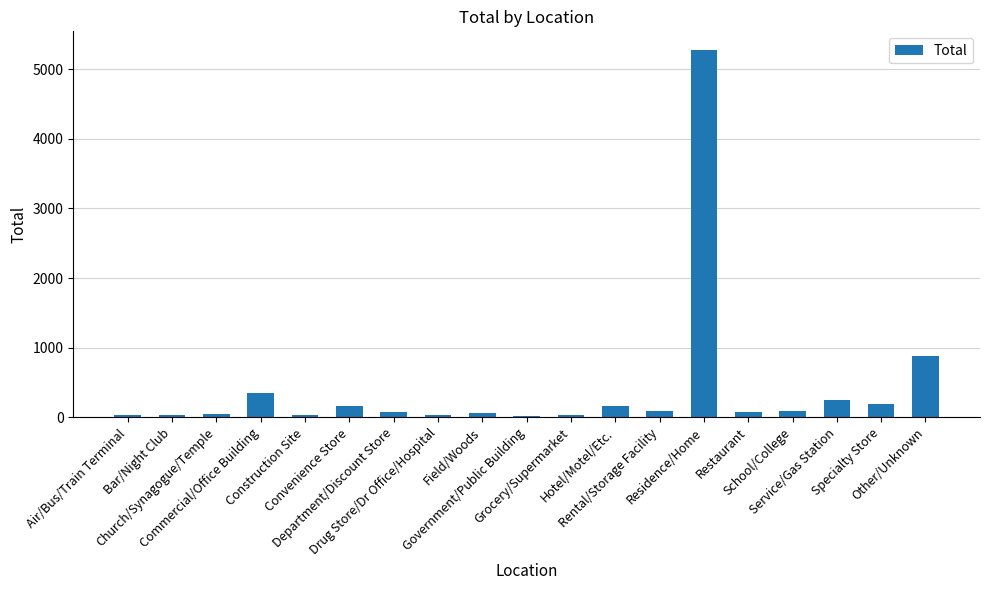

What is the maximum value shown in the chart?

5277